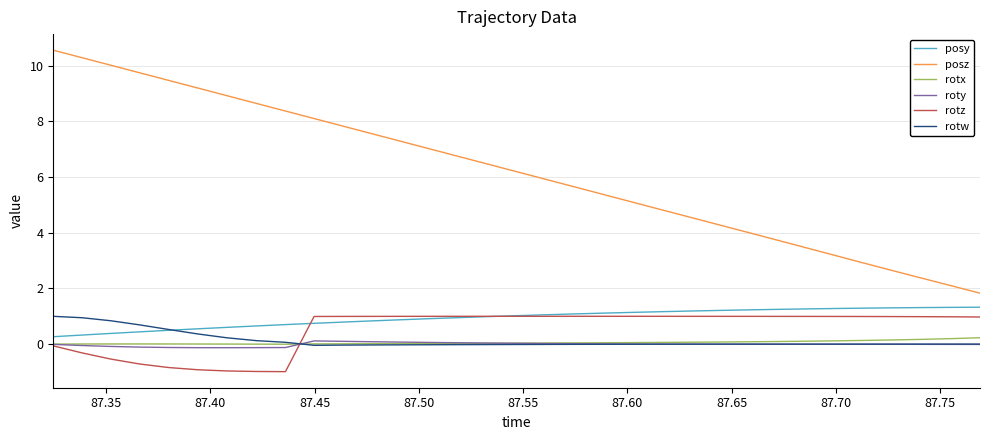

True or false: posz and posy cross at least once.

False